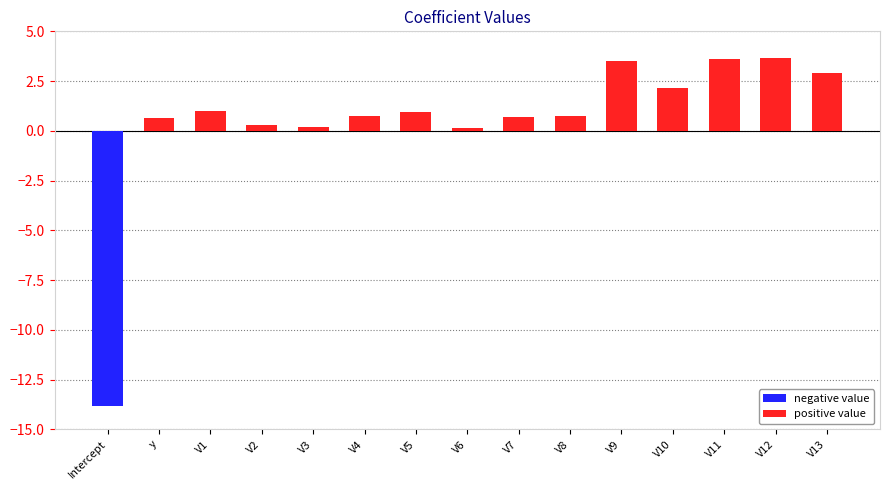

Which label corresponds to the largest value in the chart?

V12